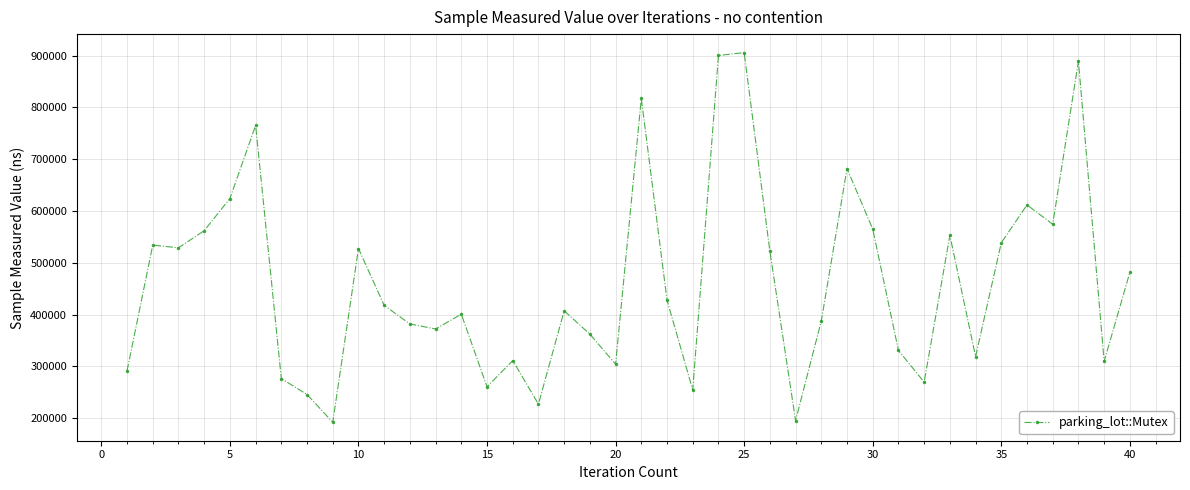

What is the value of the 36th point from the left?

611794